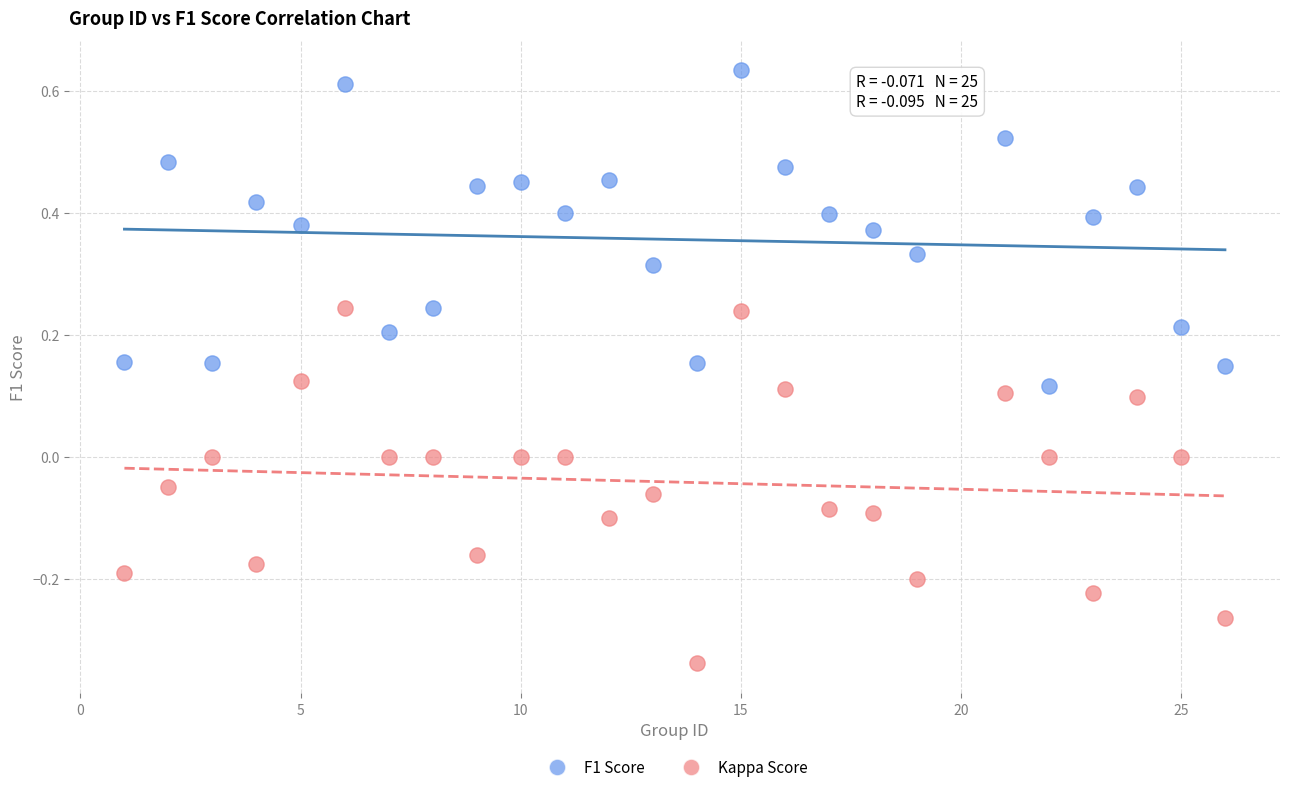

Across all data points, what is the range of X values (max minus min)?

25.0